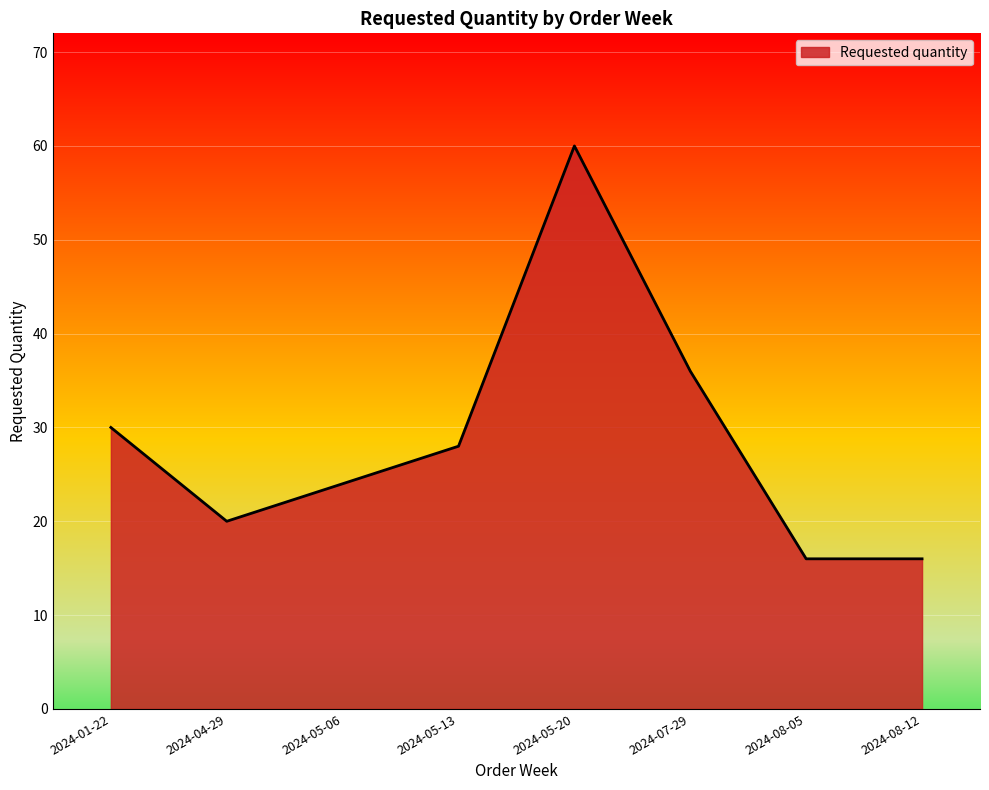

Reading right to left, list all the values displayed in this chart.

16	16	36	60	28	24	20	30